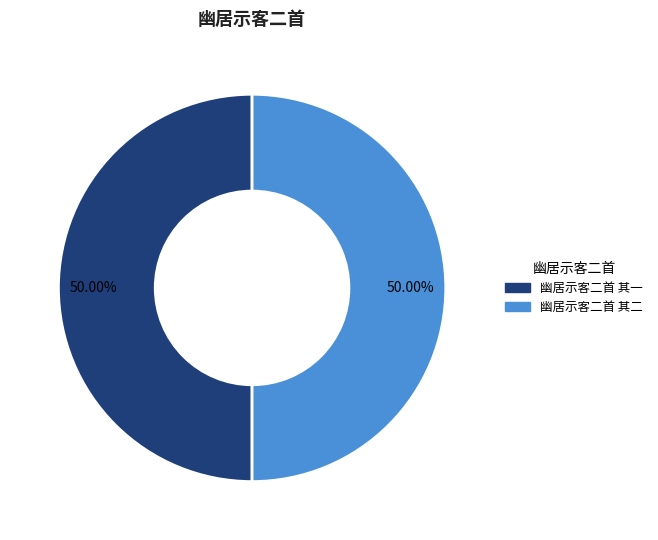

Is it true that 幽居示客二首 其二 is 50% of the pie?

True